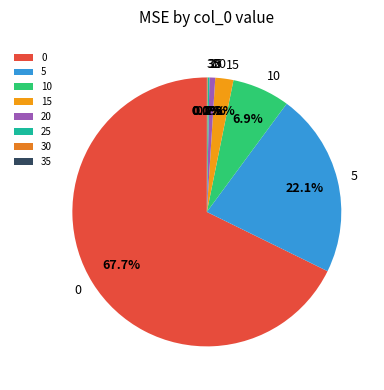

Is there any slice that represents more than half of the pie?

Yes